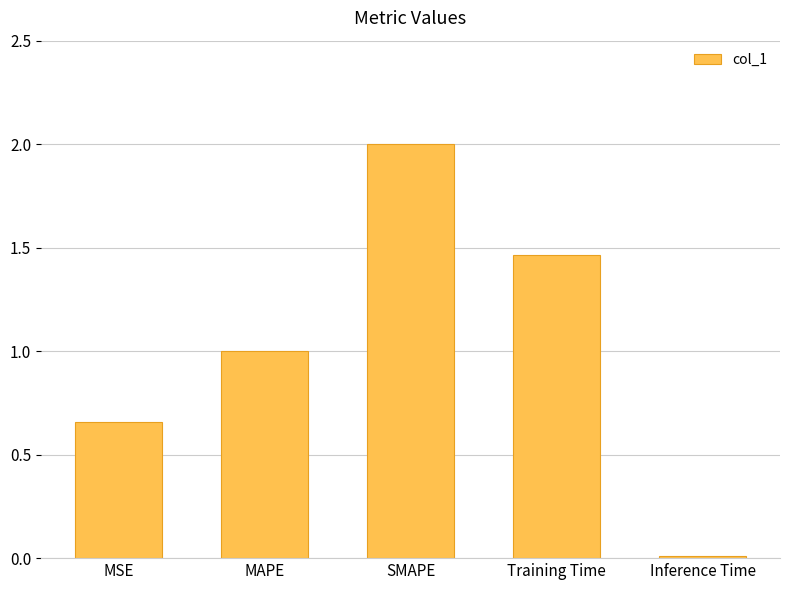

At which category does the chart reach its minimum across all series?

Inference Time